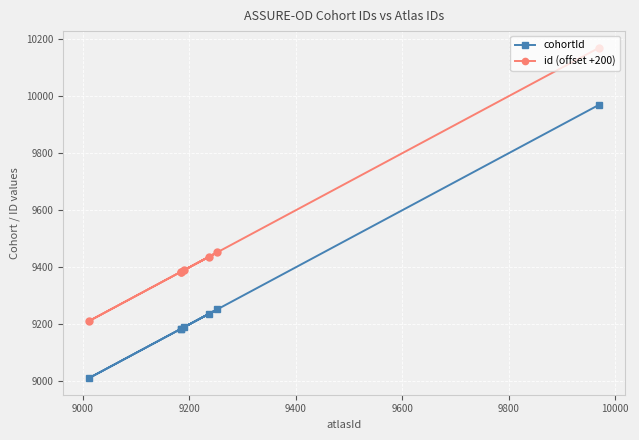

What is the value of the id (offset +200) point at the 5th from the left?

9436